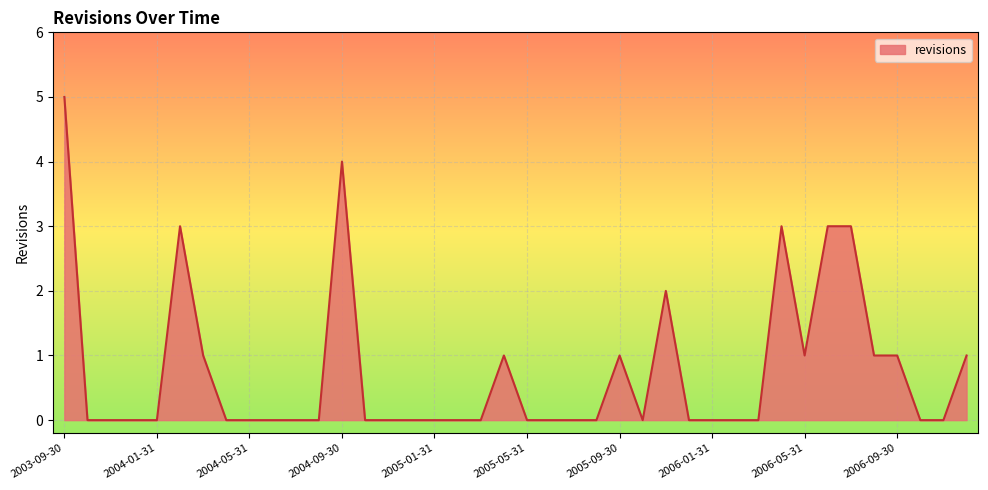

What is the maximum value shown in the chart?

5